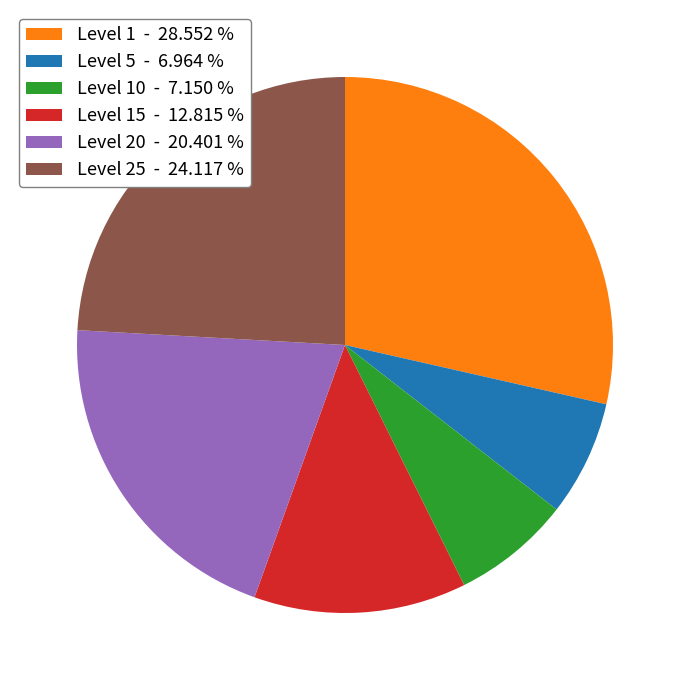

Does any single category account for the majority?

No